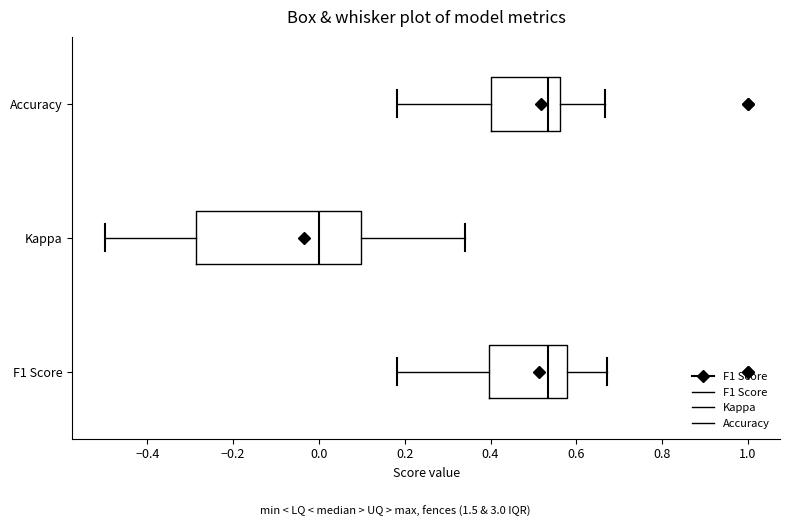

Where does the left whisker of the box for F1 Score end on the x-axis? The values are not printed on the chart, so give them approximately, as read against the axis.

0.18